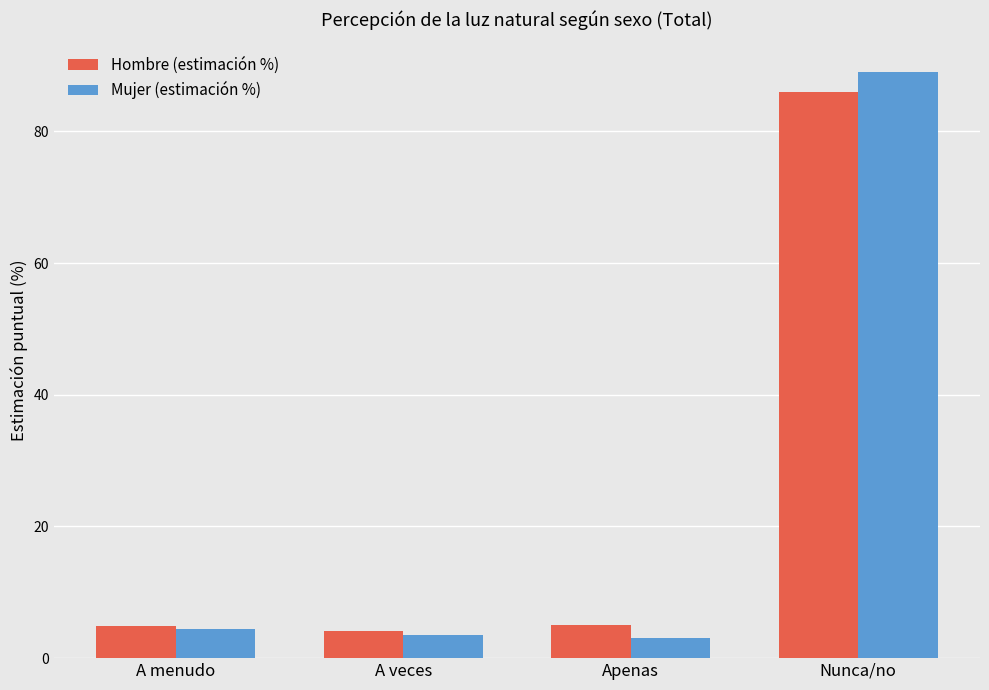

Does the chart contain stacked bars?

No